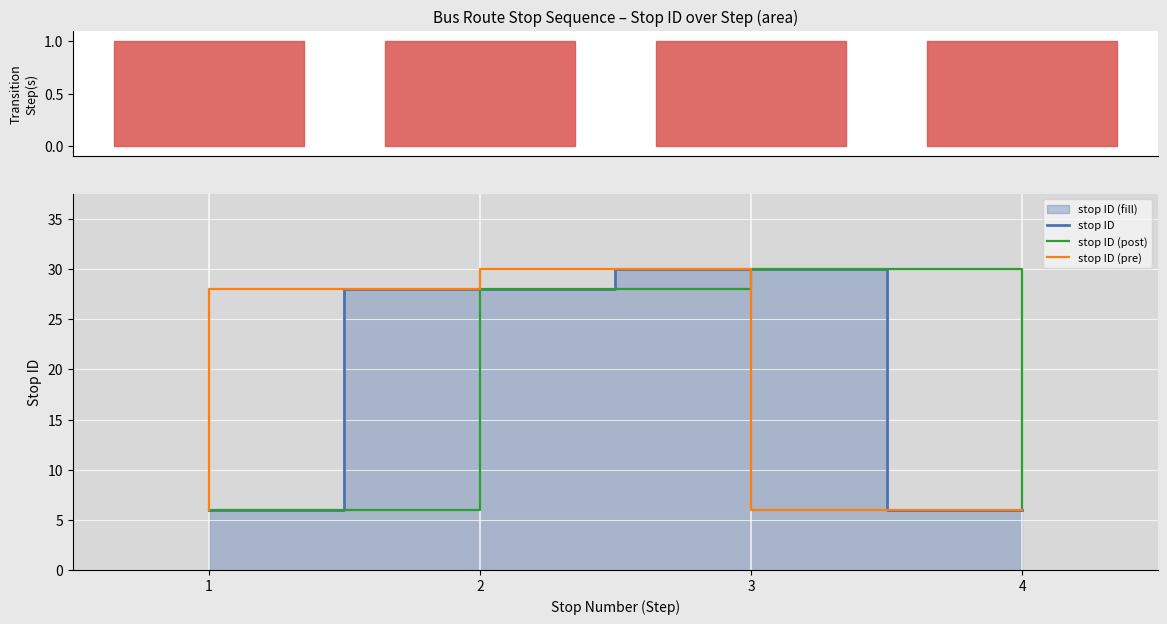

How many values in the stop ID series exceed 28?

1